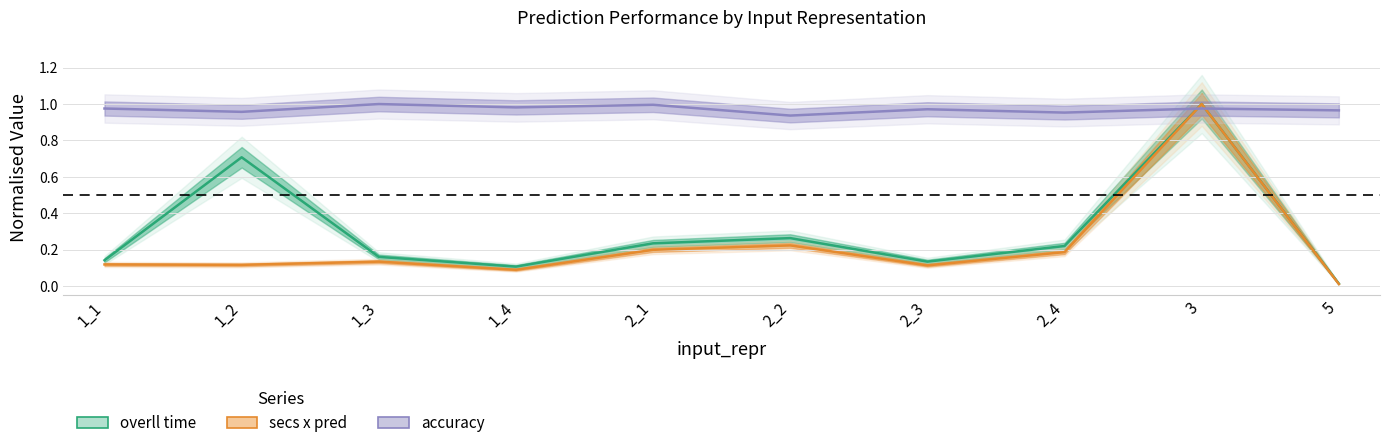

What is the difference between the highest and lowest values at 1_1?

0.9